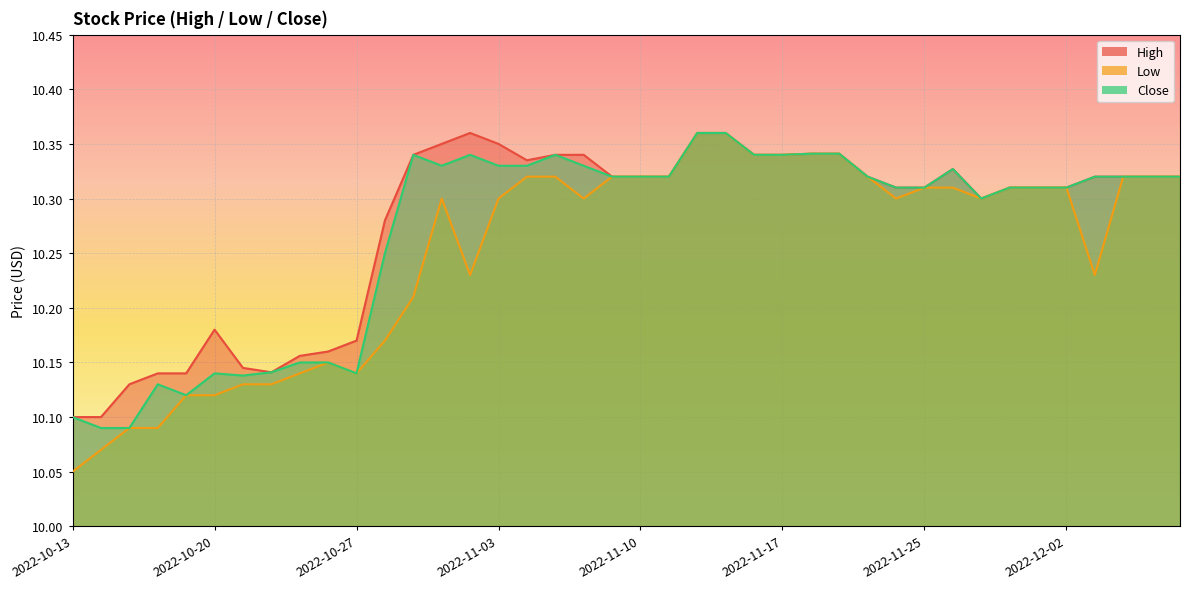

What is the lowest value of the High series?

10.1